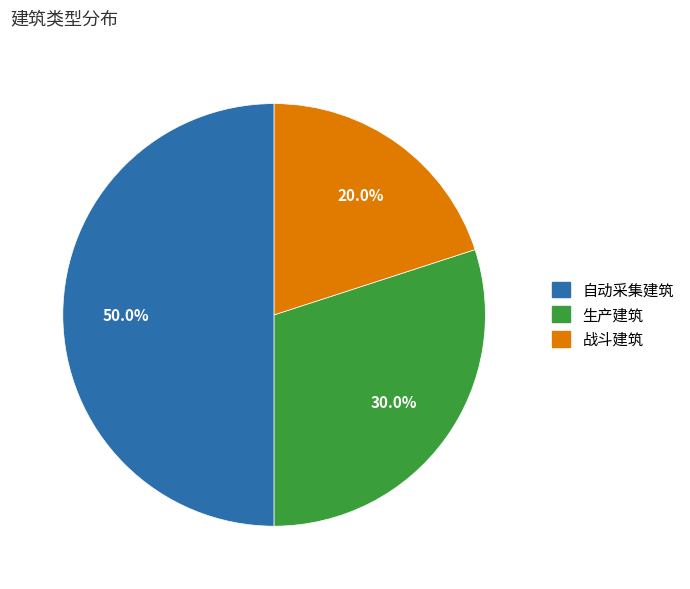

What is the smallest slice in the pie chart?

战斗建筑